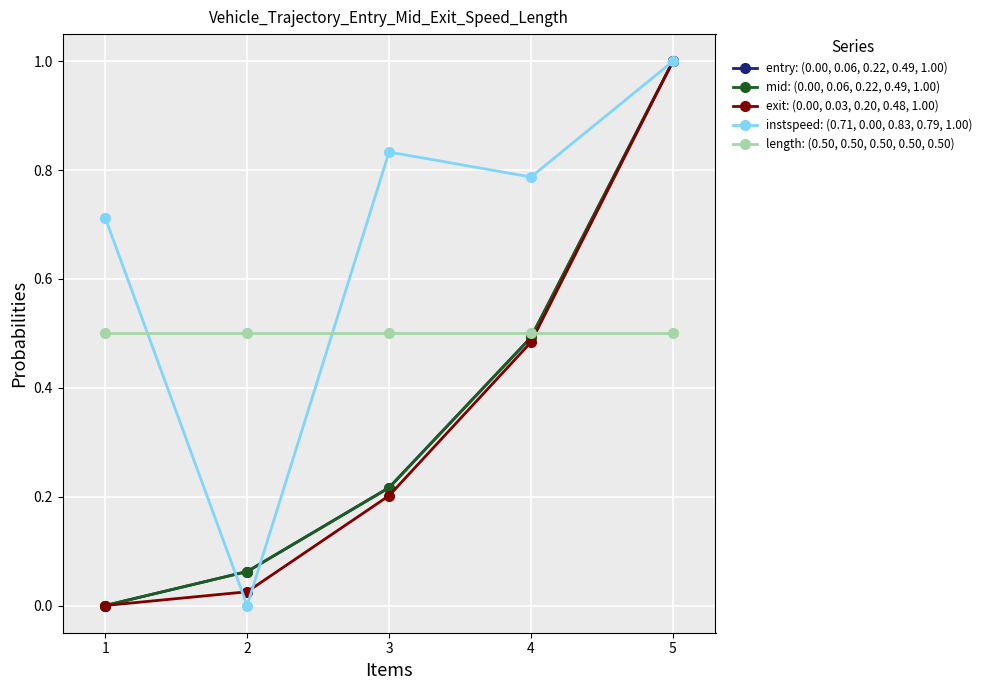

Rank the categories by mid: (0.00, 0.06, 0.22, 0.49, 1.00) value from lowest to highest.

1, 2, 3, 4, 5